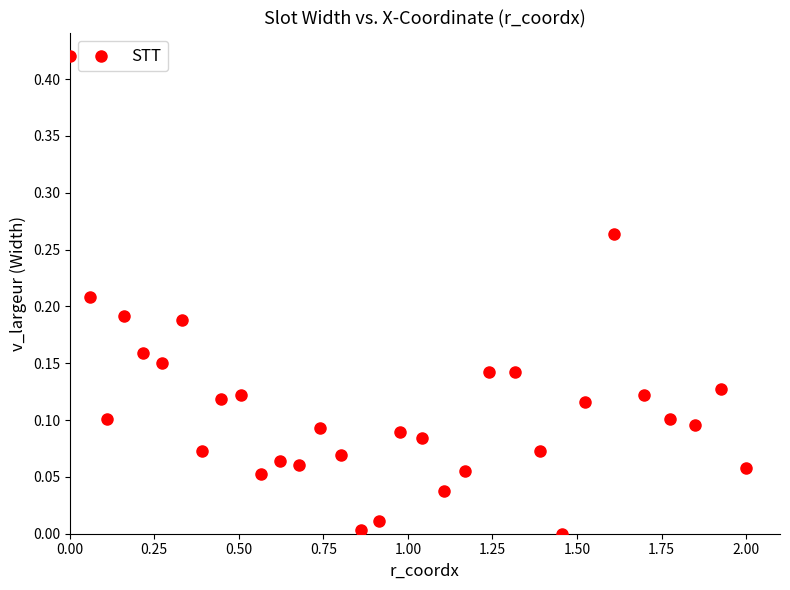

How many data points are displayed?

32